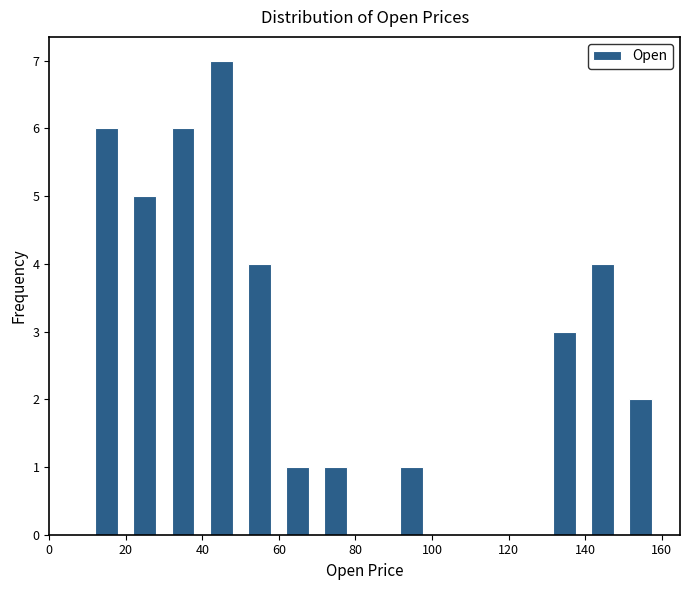

How tall is the bar that spans 150 to 160 on the x-axis? Neither the bar edges nor the heights are printed on the chart, so give them approximately, as read against the axes.

2